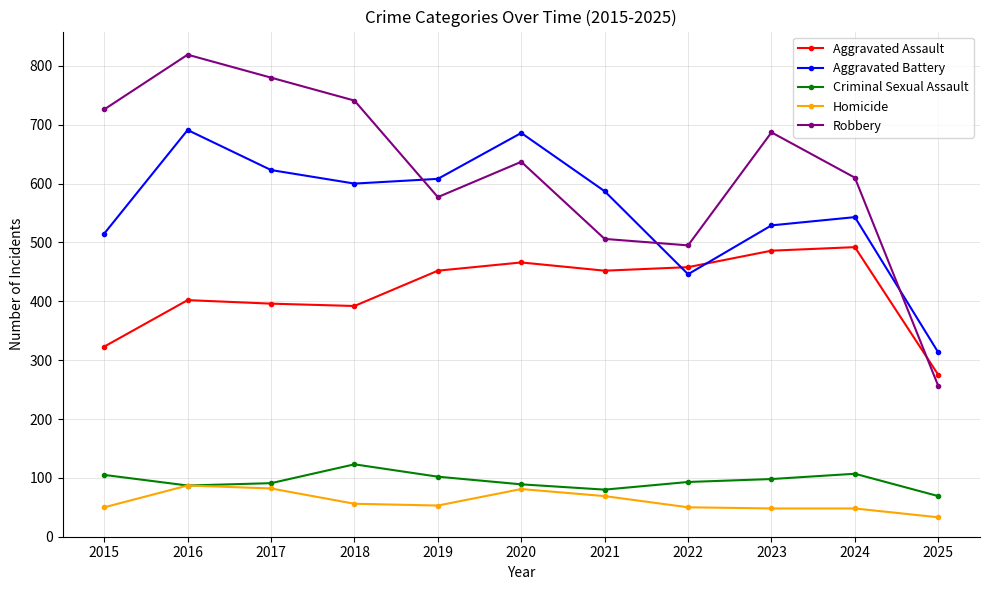

True or false: Criminal Sexual Assault and Robbery cross at least once.

False